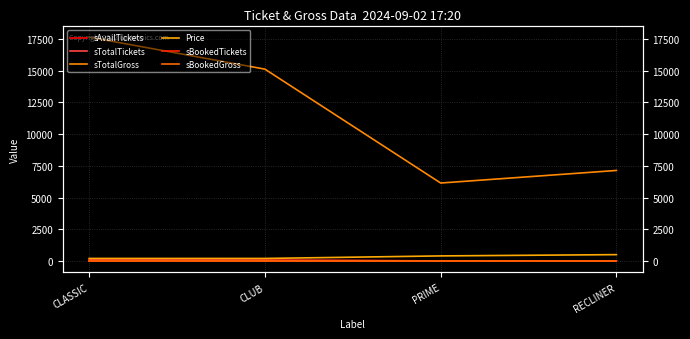

The value of sTotalTickets at RECLINER is 23. True or false?

False